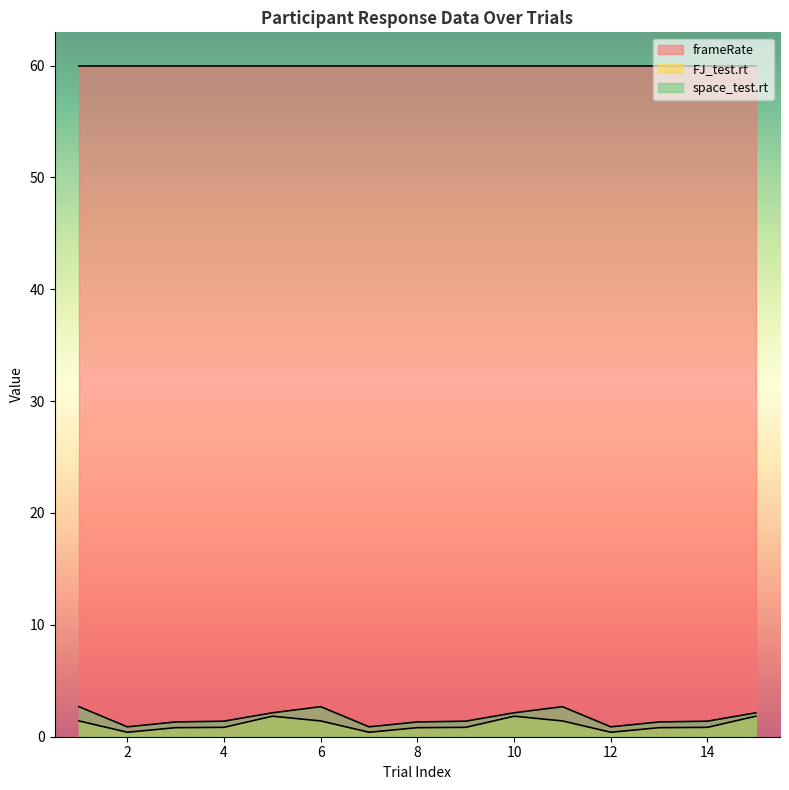

At which category does the chart reach its peak across all series?

1